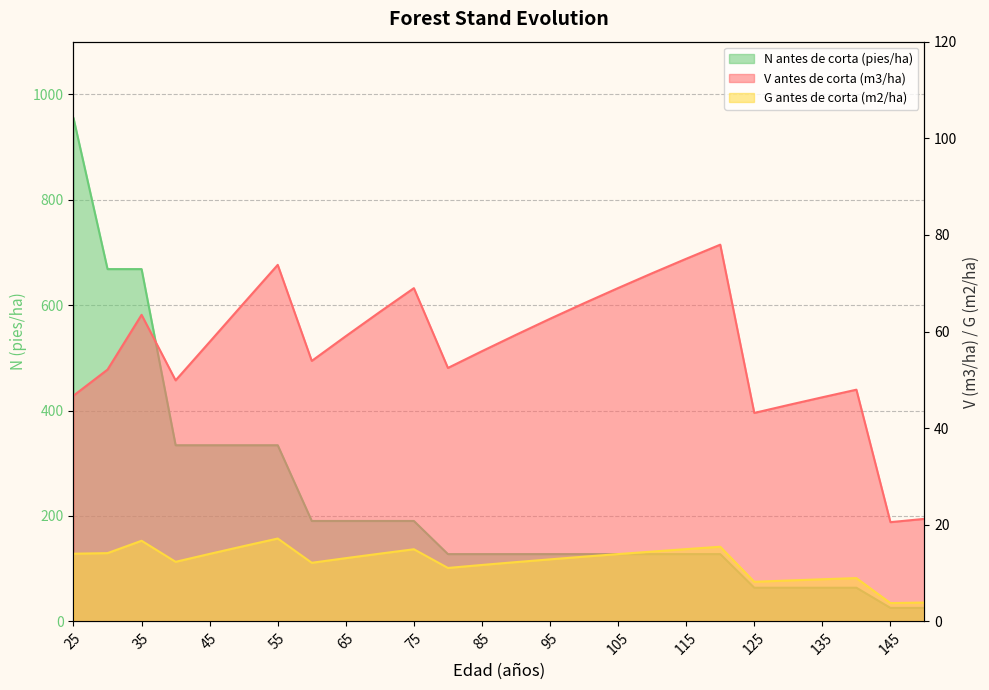

What is the difference between the second highest and minimum values in the G antes de corta (m2/ha) series?

12.9